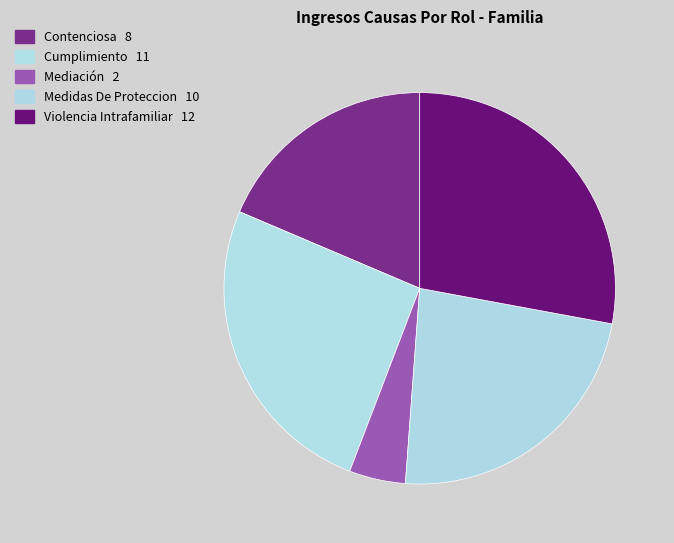

Is there any slice that represents more than half of the pie?

No